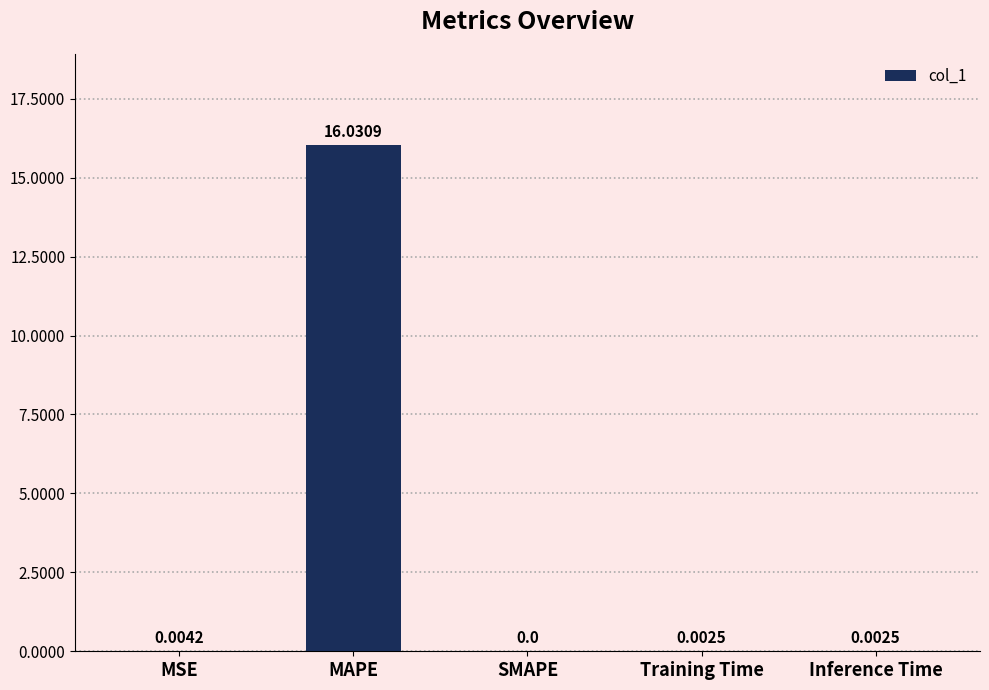

Between Inference Time and MSE, which is larger?

MSE